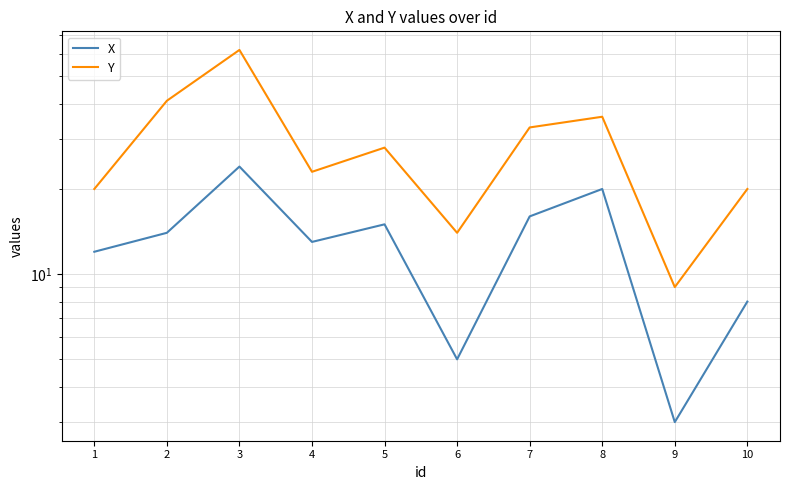

How many lines are shown in the chart?

2